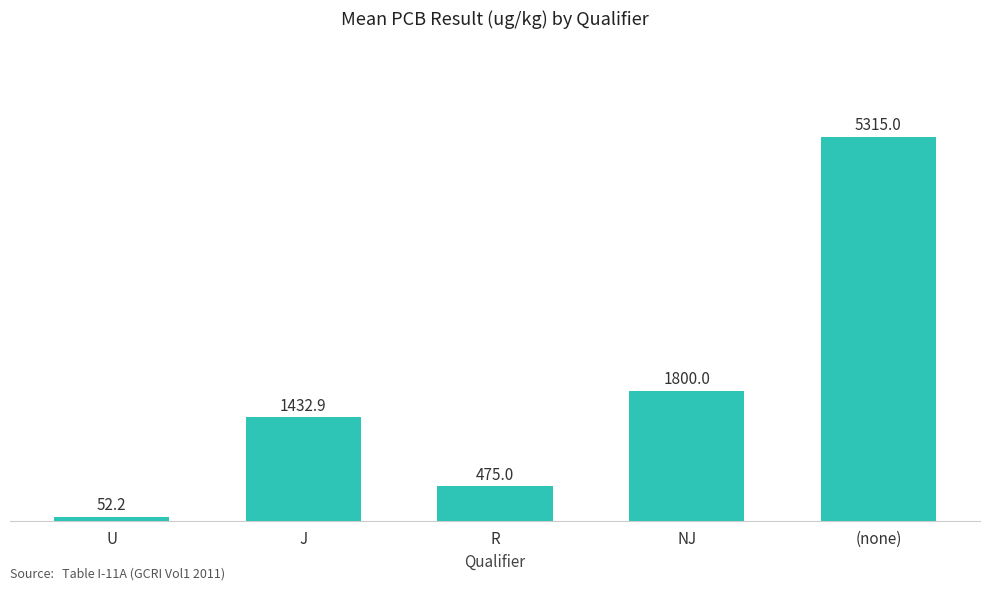

What is the label of the 3rd bar from the right?

R